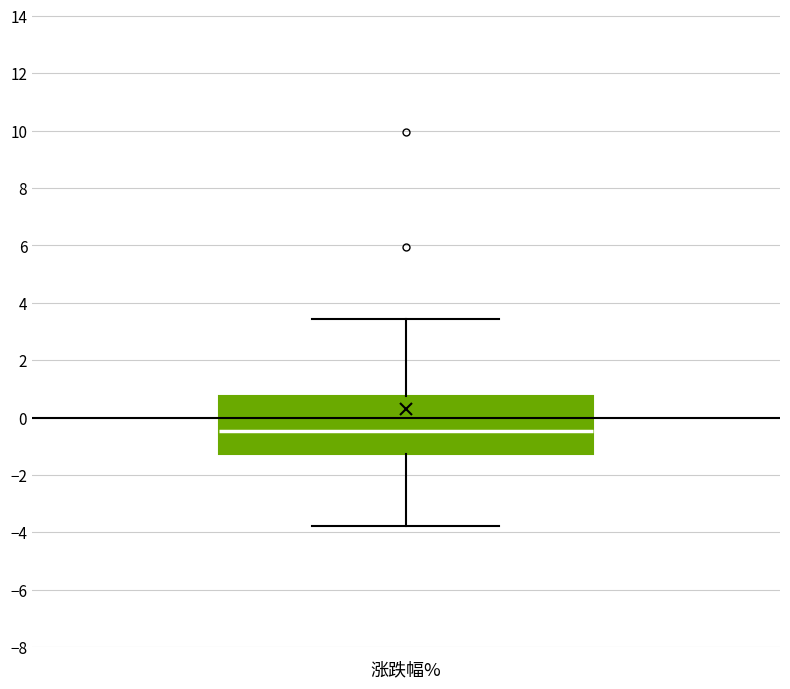

Transcribe this box plot: give where the median line is, the range the box spans, and where the two whiskers end, as read against the y-axis. The values are not printed on the chart, so give them approximately, as read against the axis.

median -0.4, box -1.2 to 0.8, whiskers -3.8 to 3.4